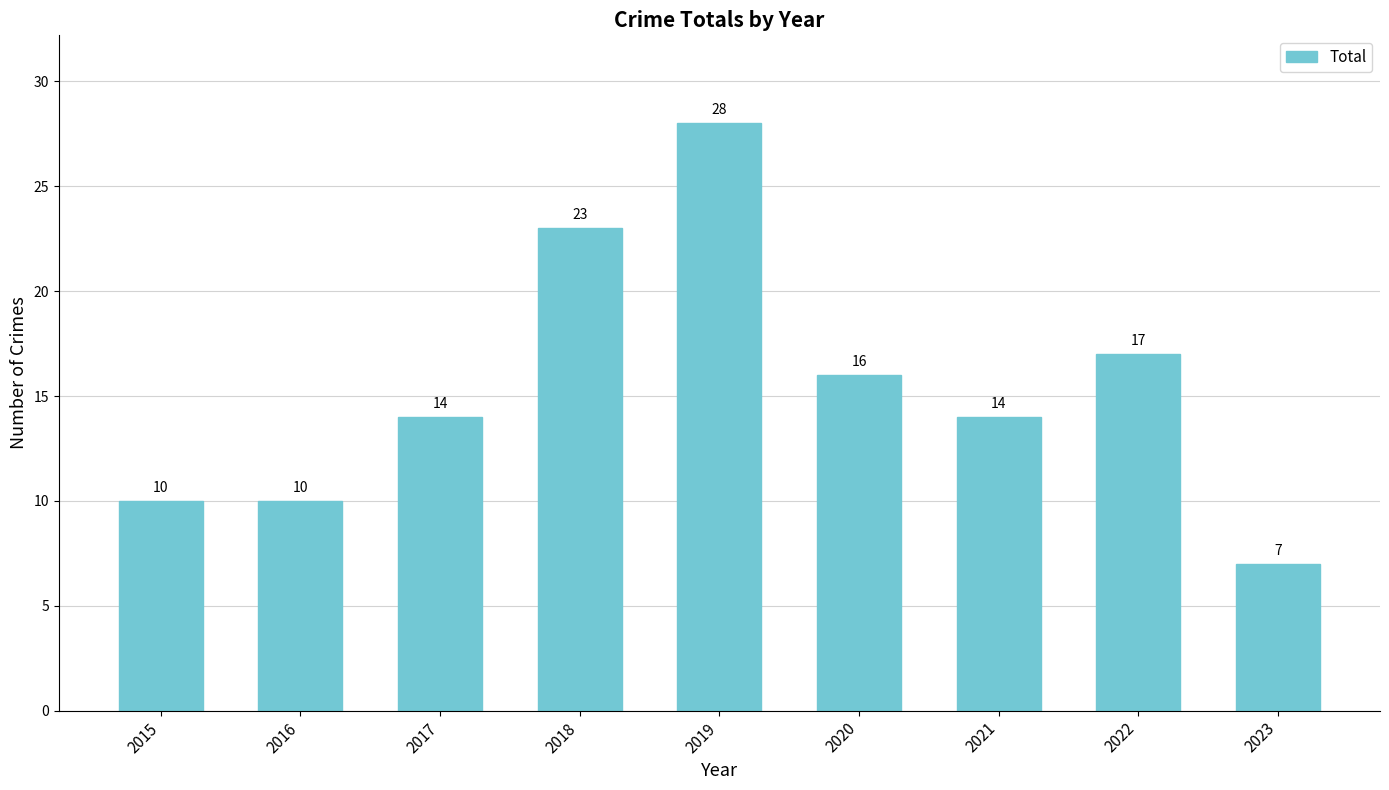

Reading left to right, what are all the values shown in this chart?

10	10	14	23	28	16	14	17	7